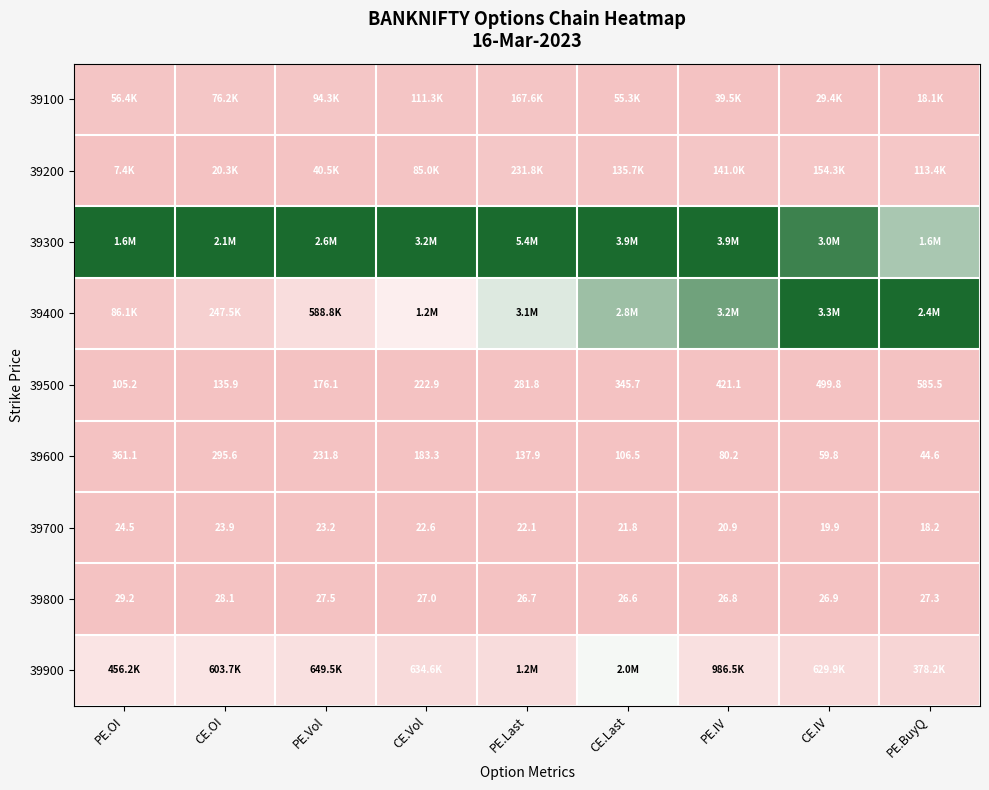

List the labels in order of 39500 value, smallest first.

PE.OI, CE.OI, PE.Vol, CE.Vol, PE.Last, CE.Last, PE.IV, CE.IV, PE.BuyQ